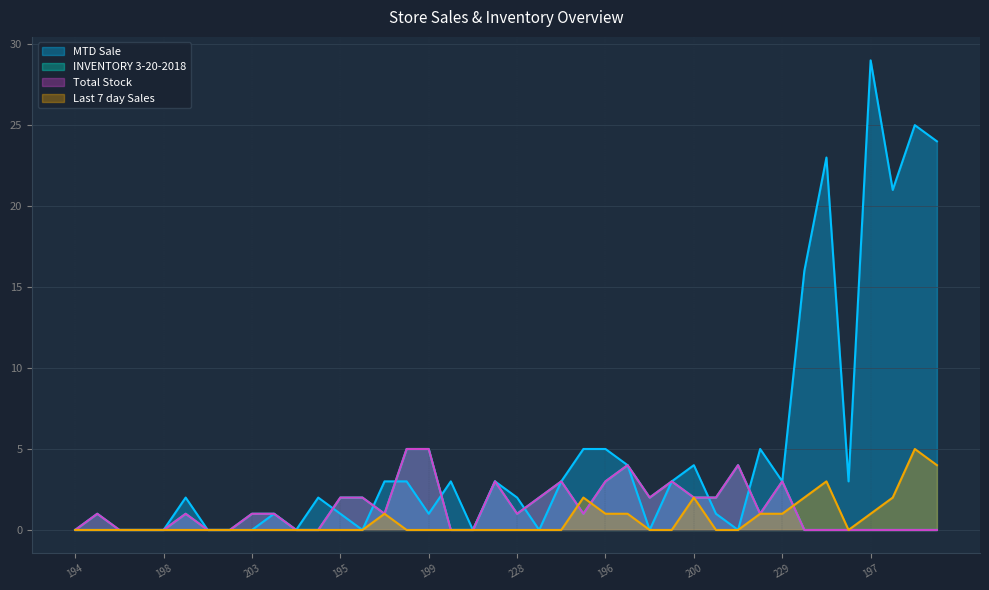

True or false: Total Stock and MTD Sale intersect in this chart.

True